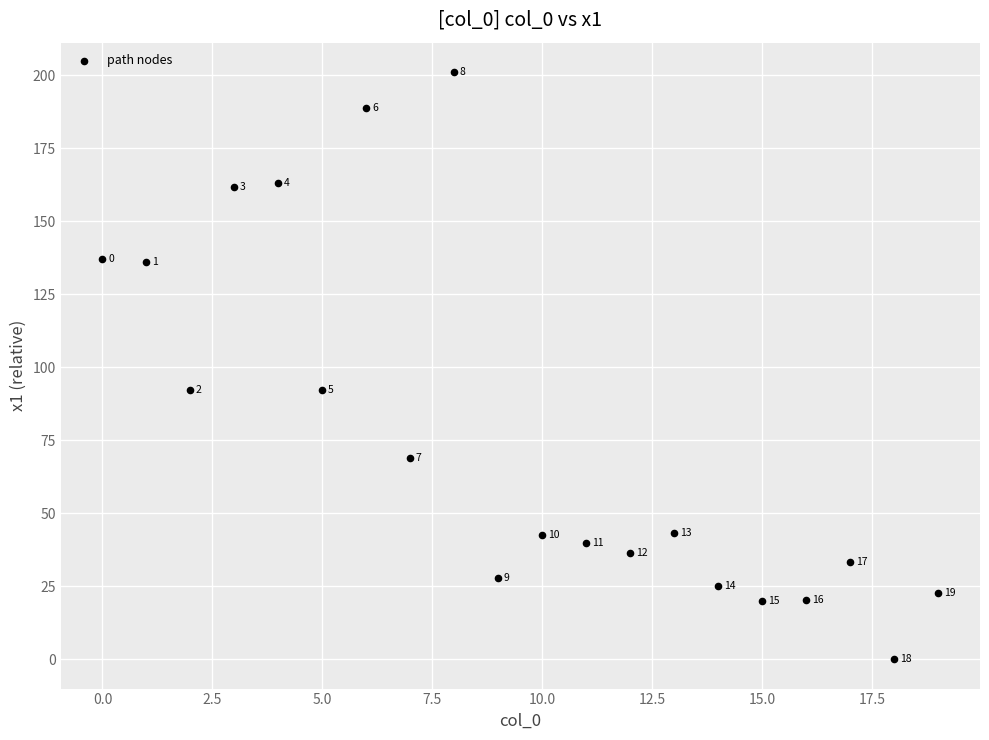

What is the range of Y values (max minus min)?

201.0